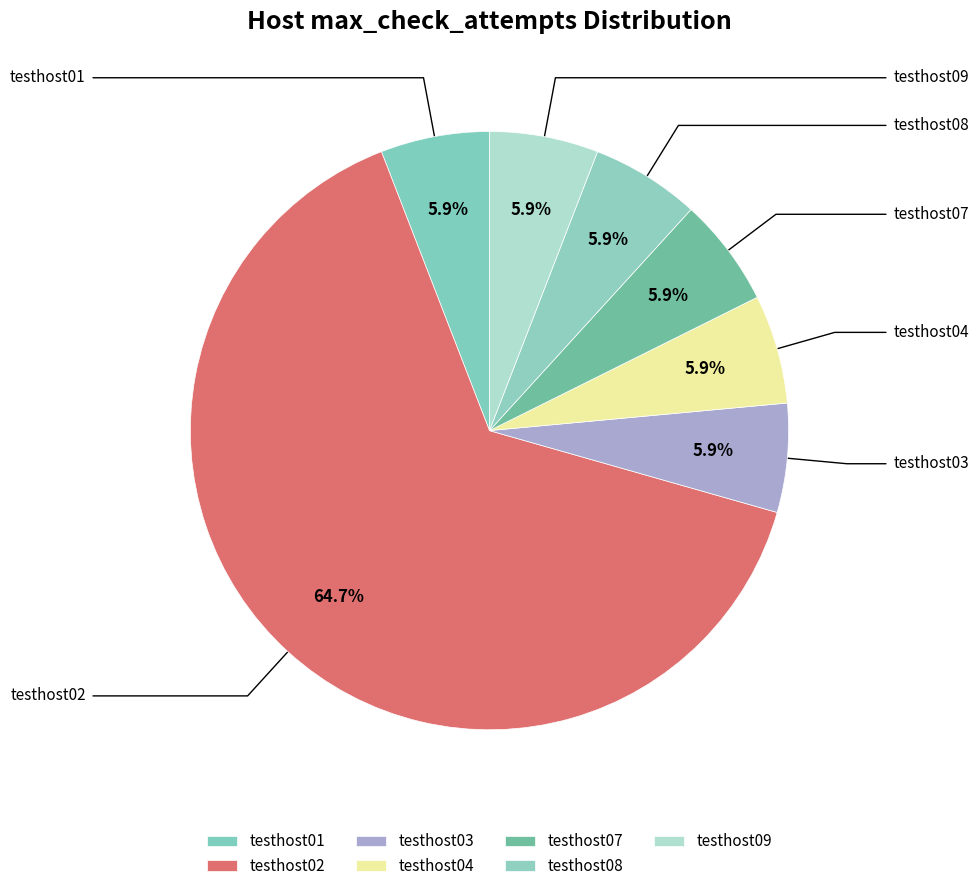

To the nearest percent, what is the combined percentage of testhost04 and testhost03?

12%